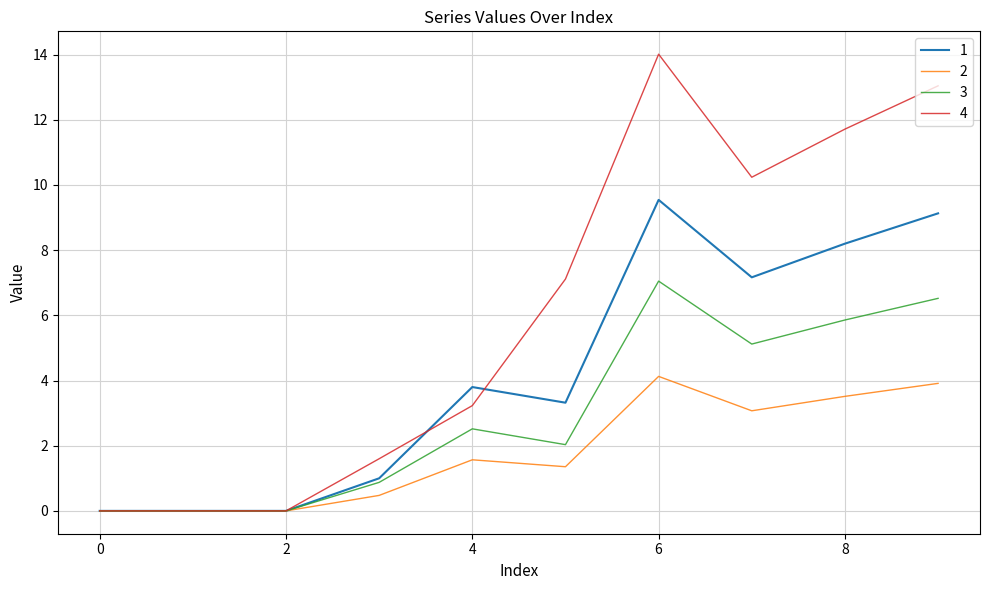

Which series has the largest total across all categories?

4